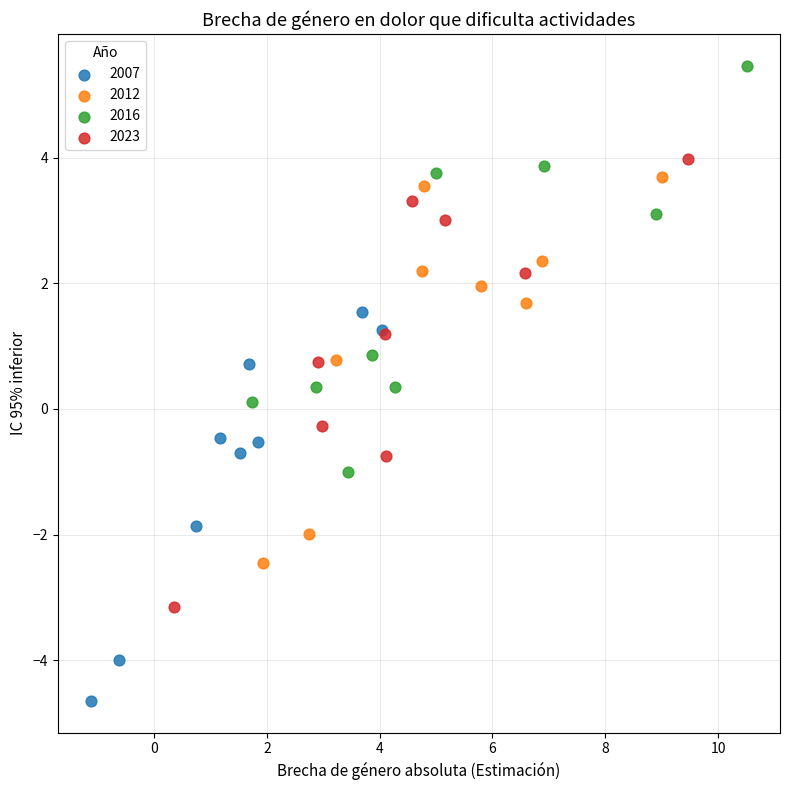

Which series contains the lowest Y value?

2007